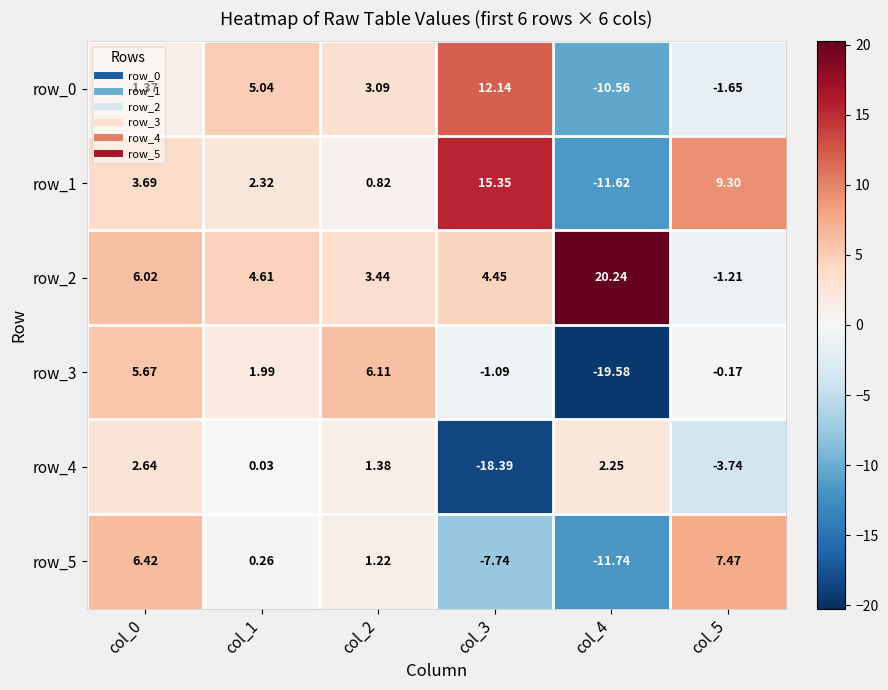

How many positive values does the row_3 series have?

3